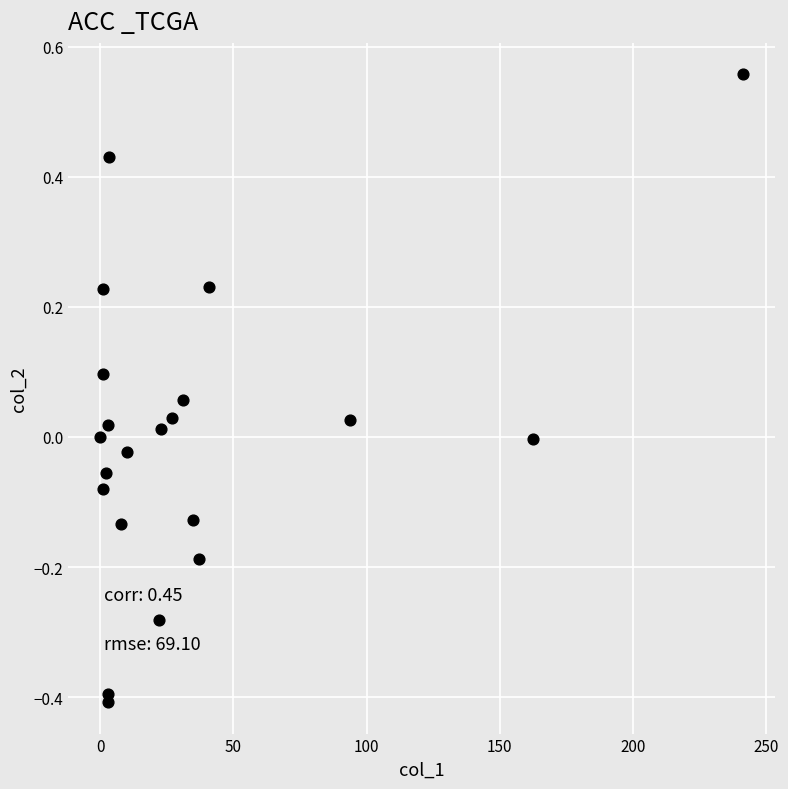

What is the range of X values (max minus min)?

241.3